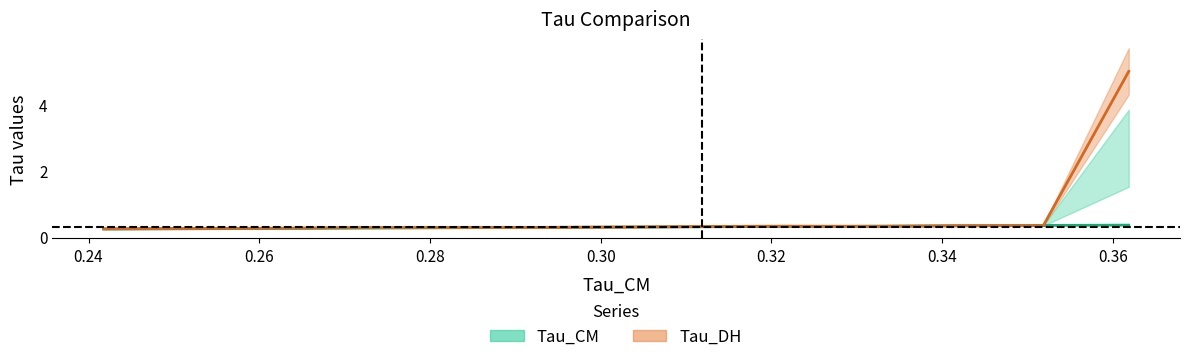

What is the average value?

0.3